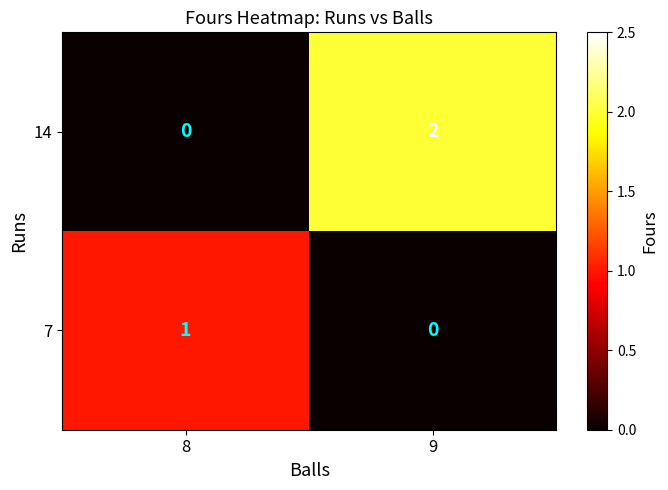

Reading left to right, extract all data points from this chart.

14: 0	2
7: 1	0